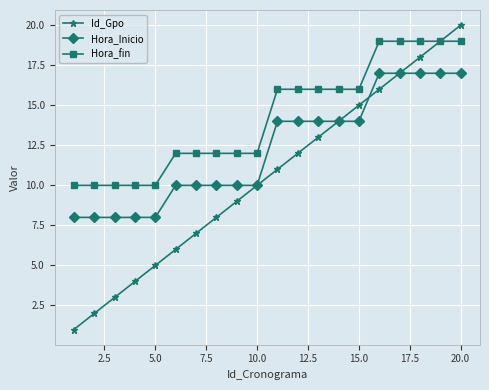

List the series in order of their overall mean, lowest first.

Id_Gpo, Hora_Inicio, Hora_fin